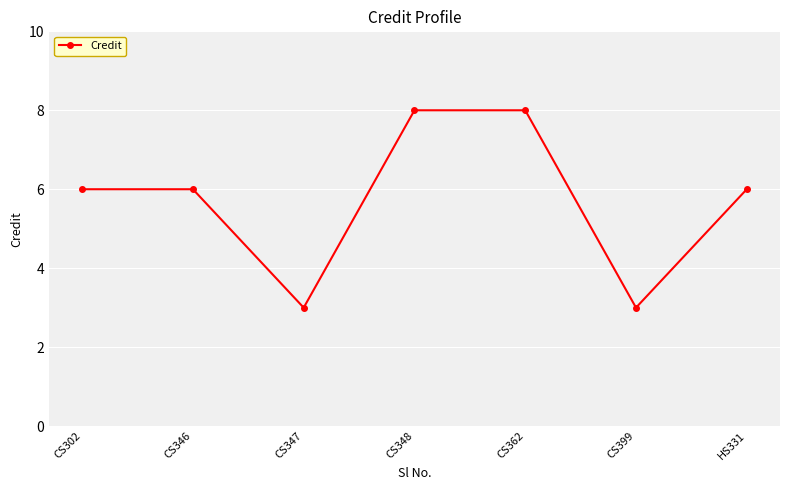

What is the label of the 1st point from the left?

CS302